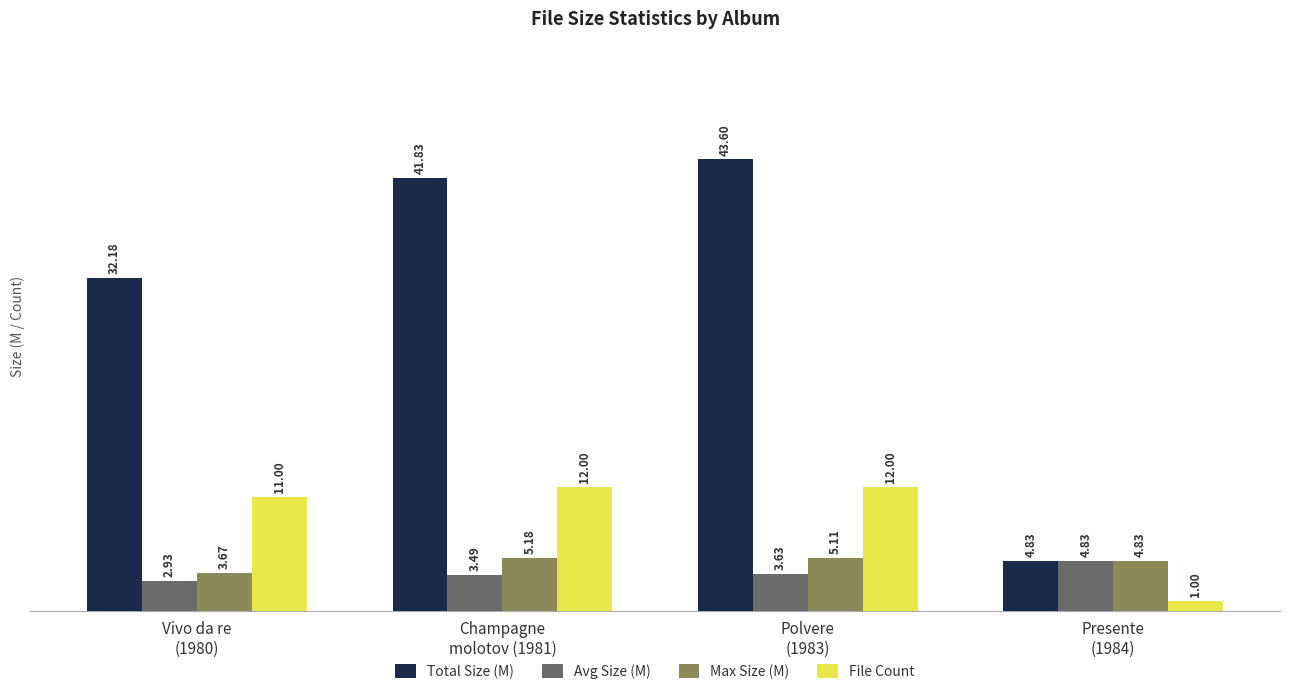

What is the greatest value displayed?

43.6